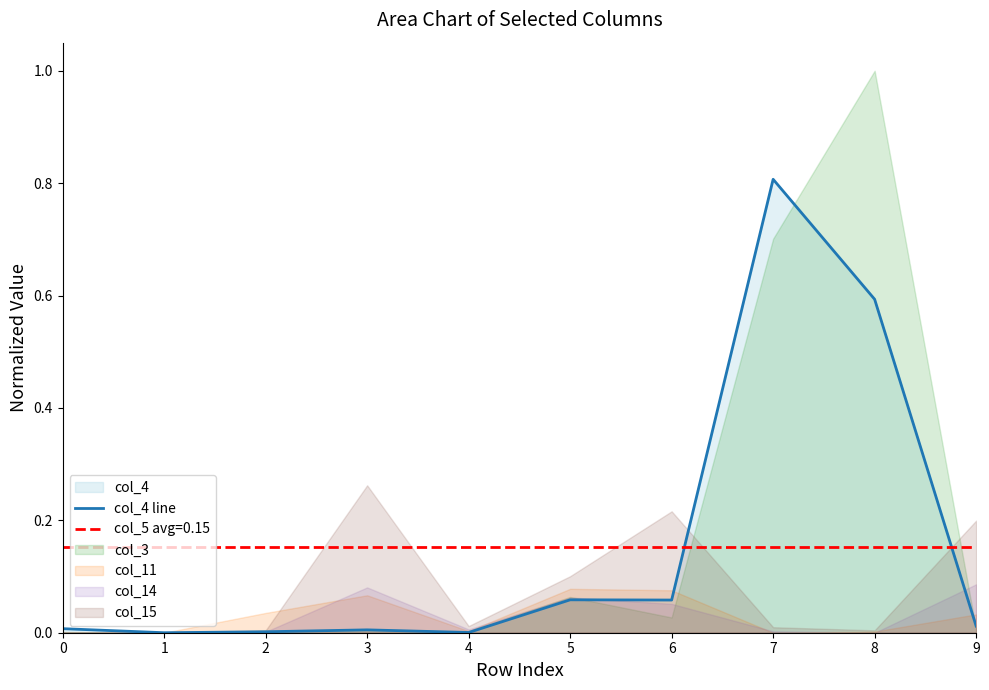

How many values exceed 0?

9